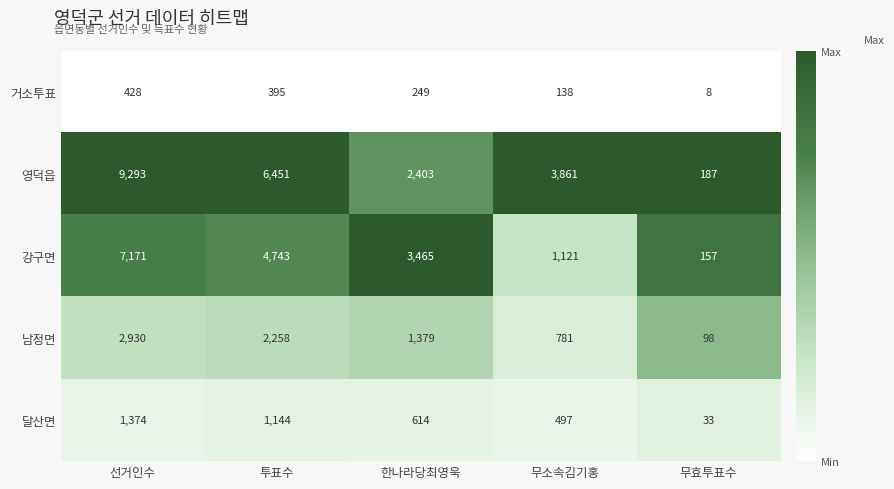

What is the total value across all series at 한나라당최영욱?

8110